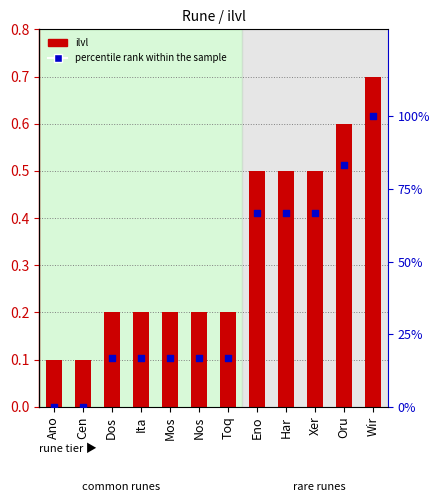

What are all the series names shown in the legend?

ilvl, percentile rank within the sample